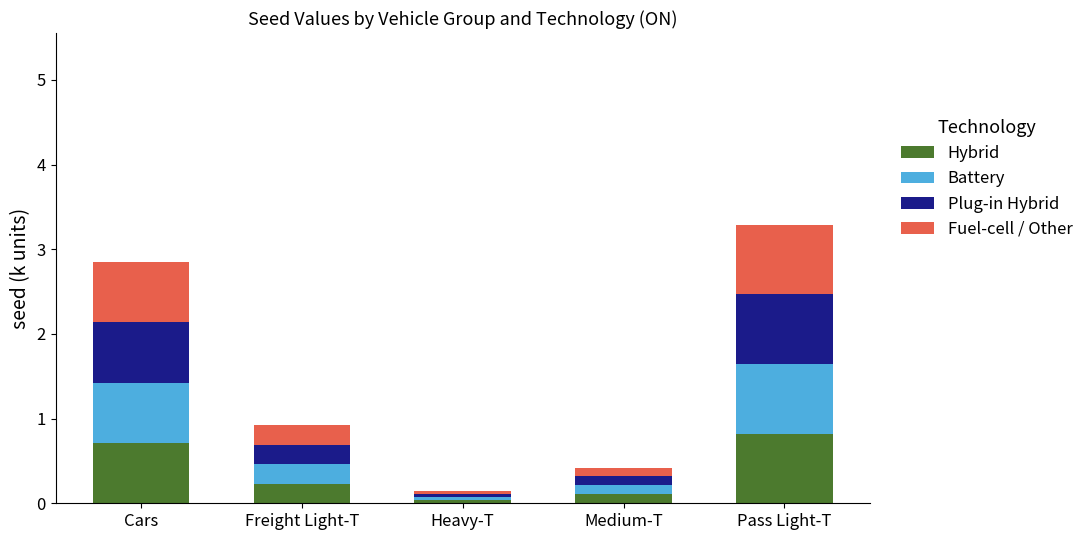

What is the total value across all series at Pass Light-T?

3.3